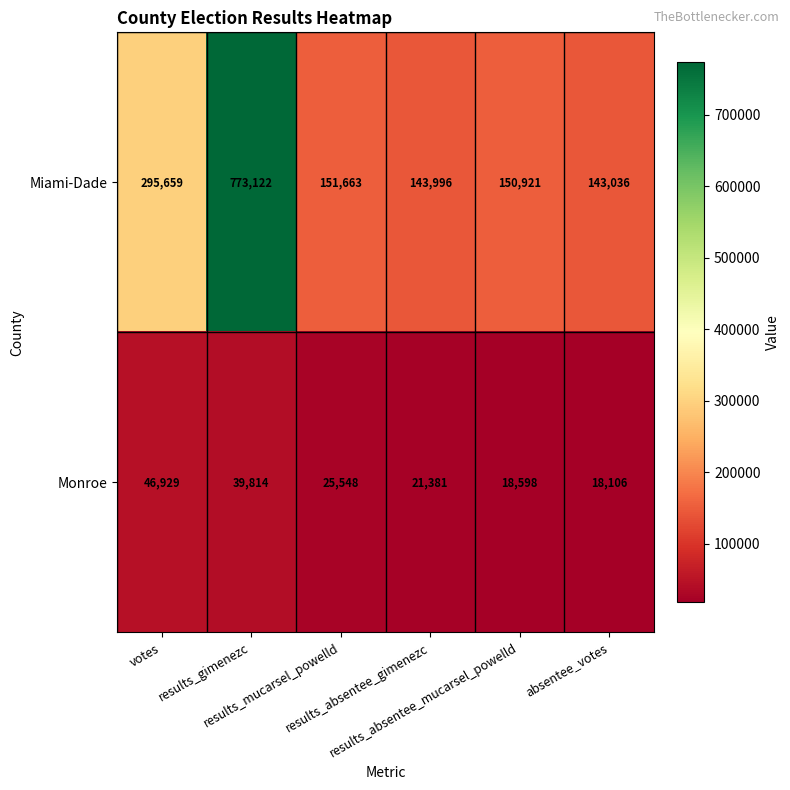

List the series in order of their overall mean, highest first.

Miami-Dade, Monroe